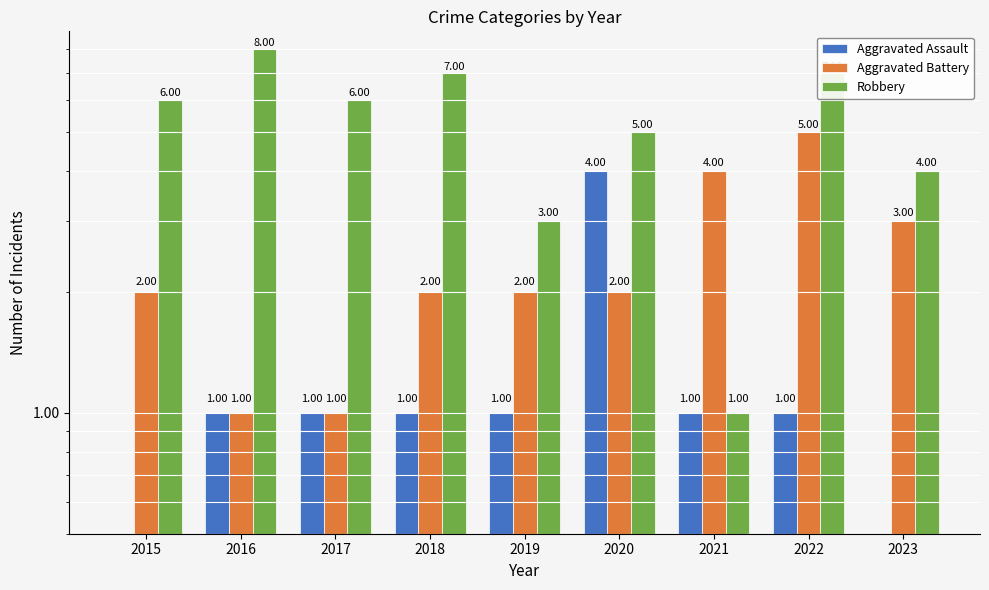

Which series changed the most between 2020 and 2023?

Aggravated Assault